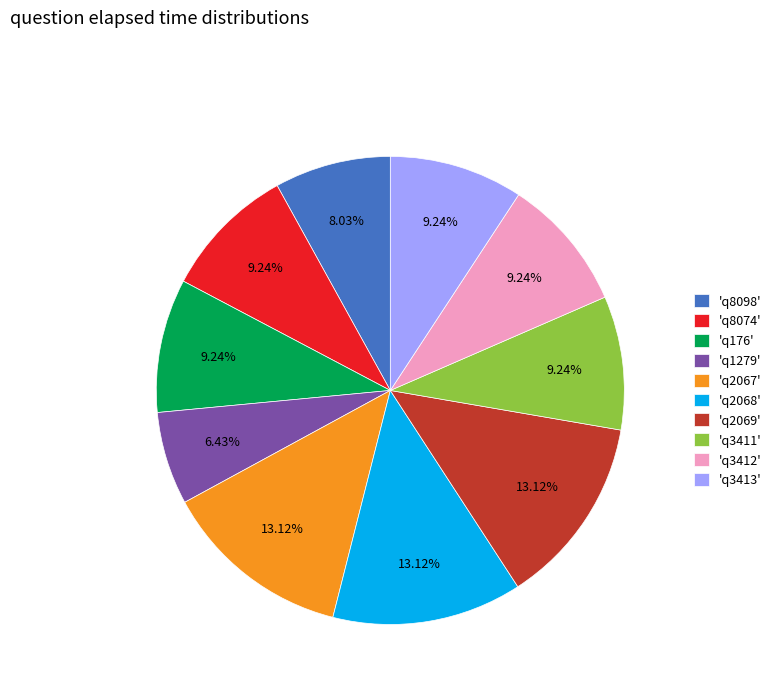

Combined, do 'q3413' and 'q3411' account for over 50%?

No